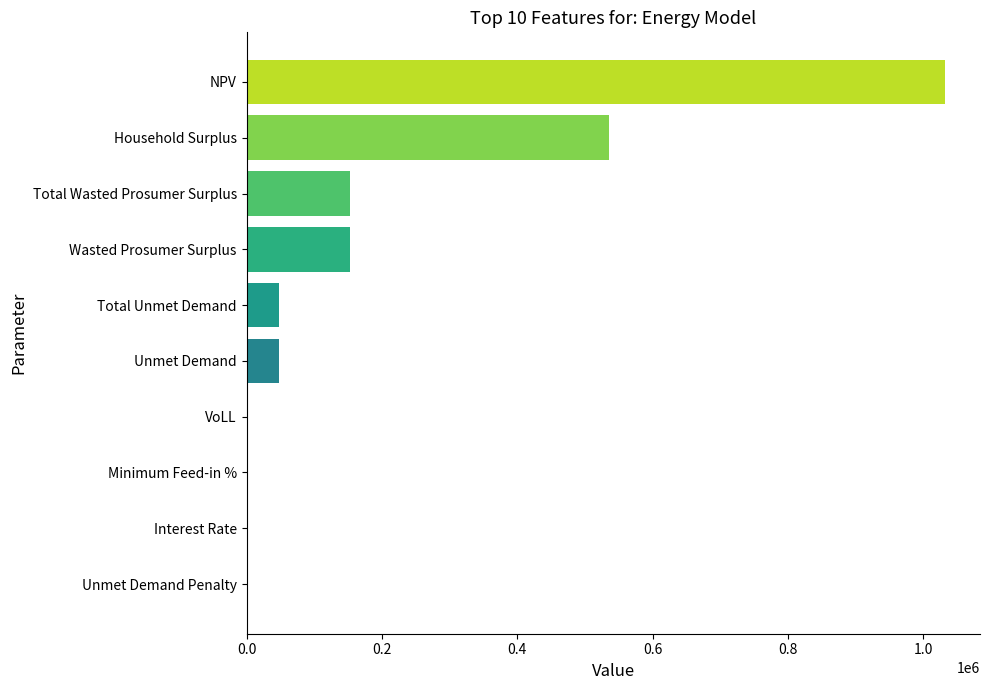

Between Unmet Demand Penalty and Household Surplus, which is larger?

Household Surplus